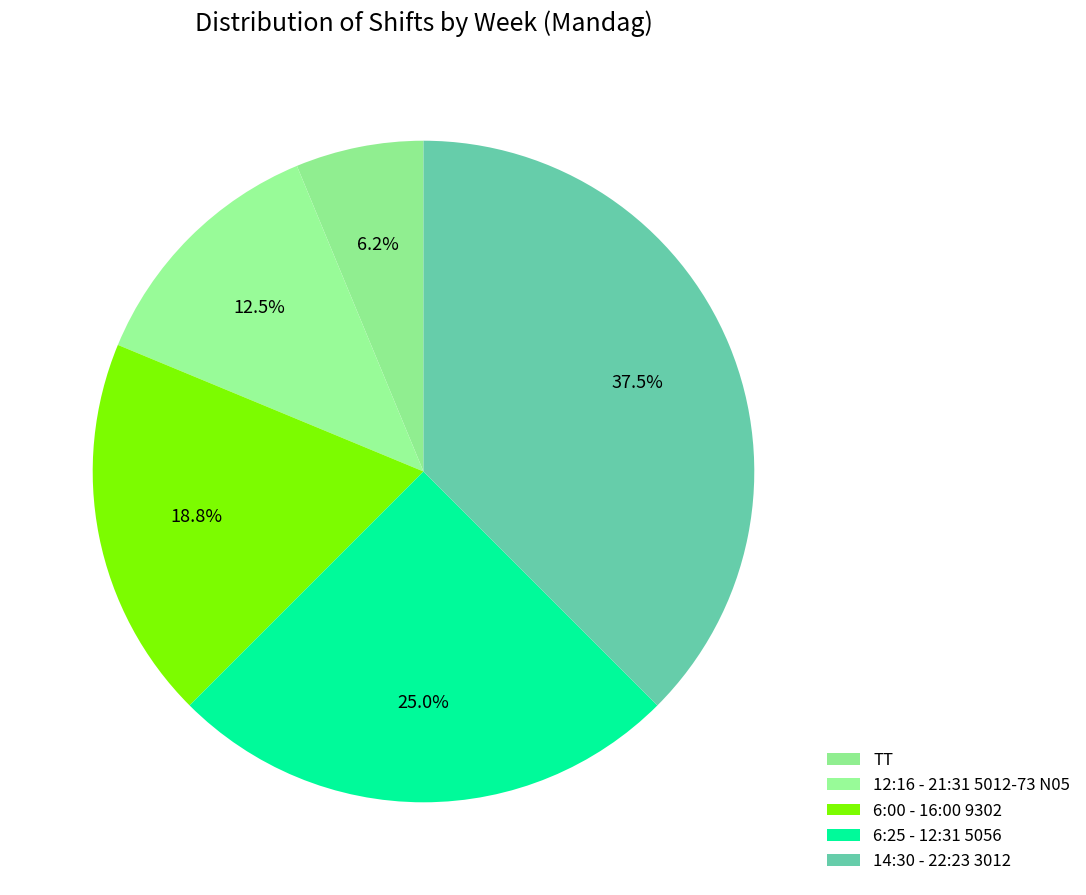

Combined, do 14:30 - 22:23 3012 and 6:00 - 16:00 9302 account for over 50%?

Yes